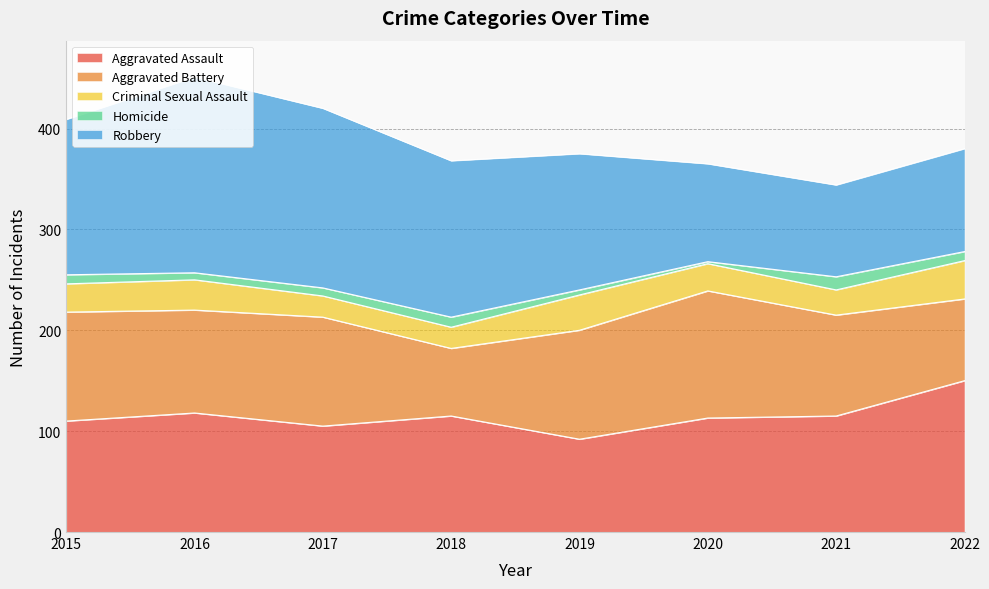

What is the lowest value of the Homicide series?

2